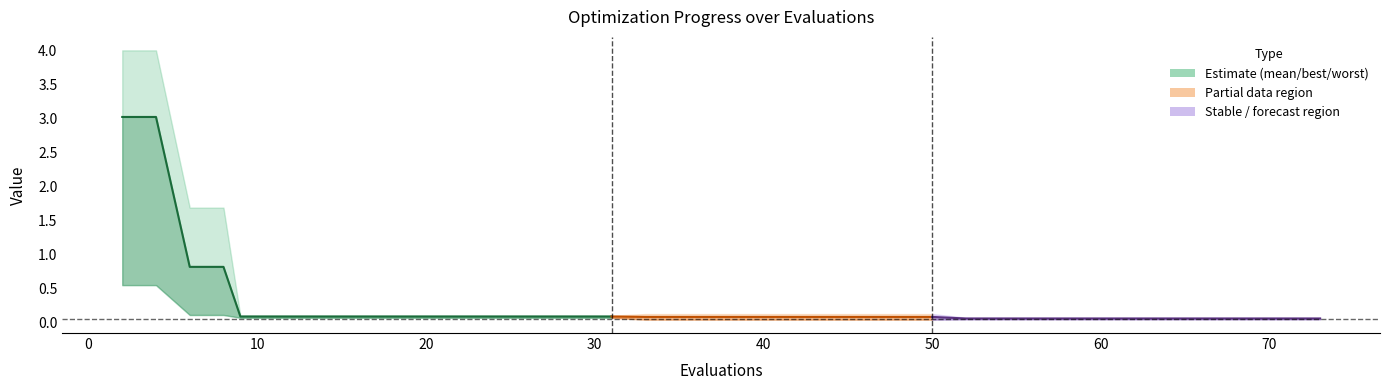

What is the greatest value displayed?

3.0